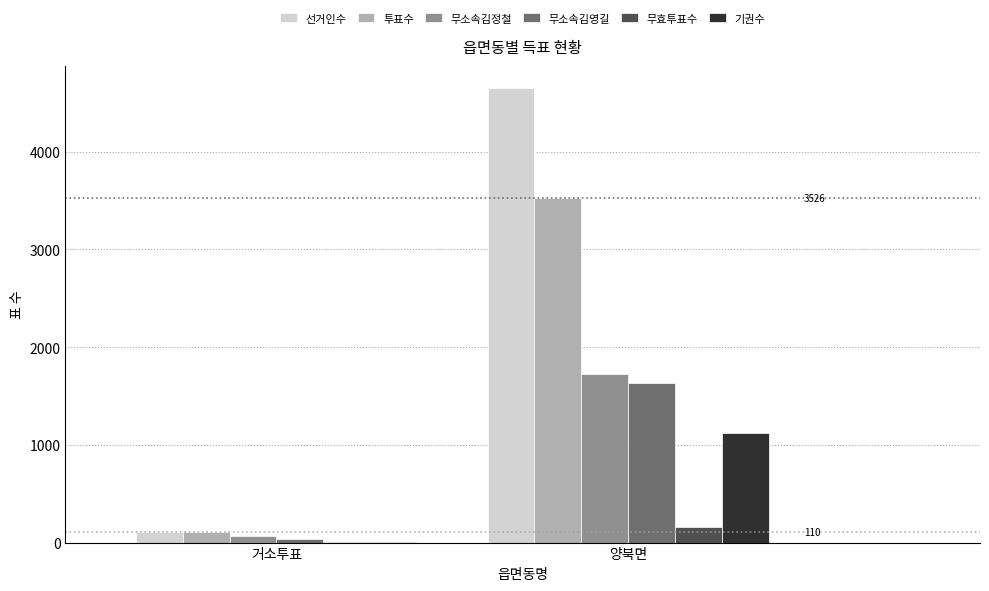

At which category is the sum across all series the highest?

양북면